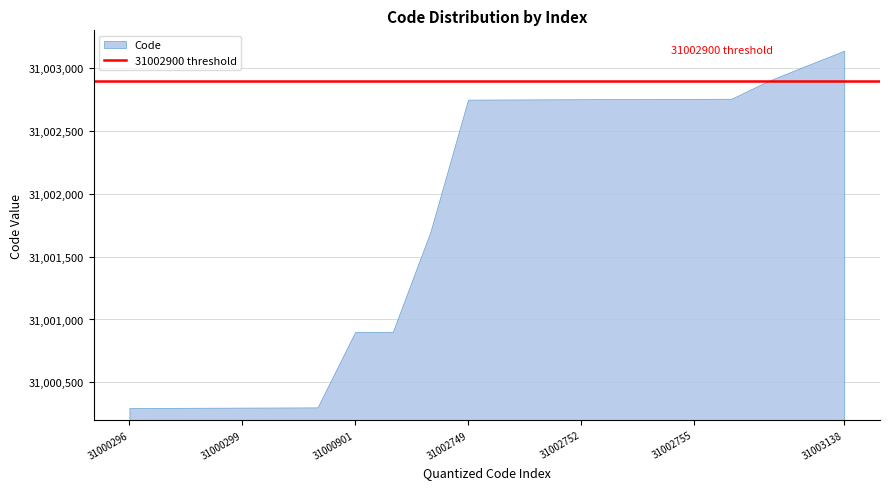

Rank the categories by value from lowest to highest.

31000296, 31000297, 31000298, 31000299, 31000300, 31000301, 31000901, 31000902, 31001697, 31002749, 31002750, 31002751, 31002752, 31002753, 31002754, 31002755, 31002756, 31002900, 31003020, 31003138